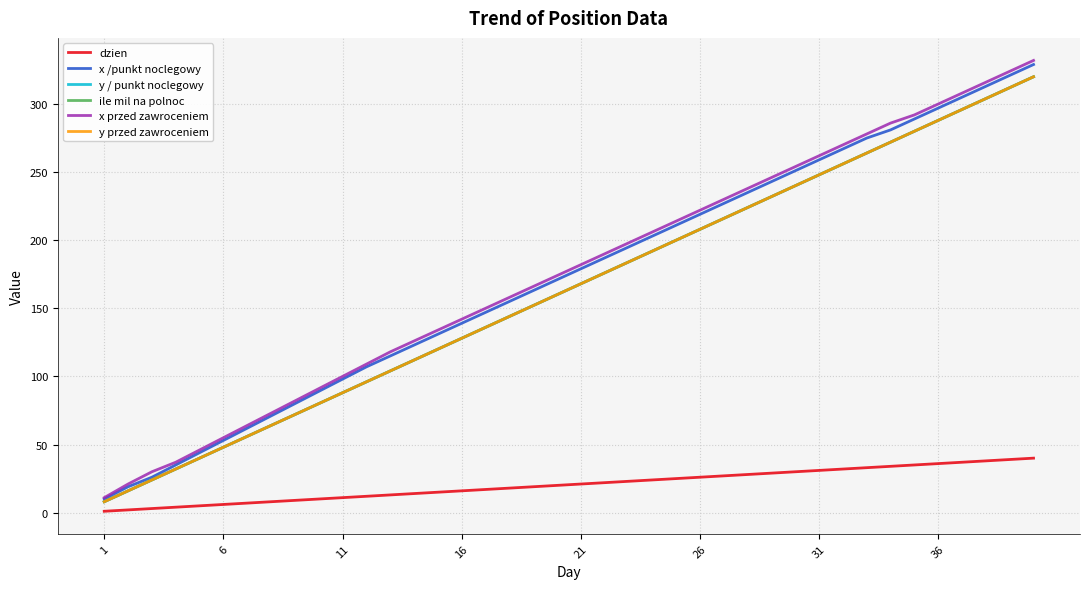

Does the chart display data point markers on the line(s)?

No